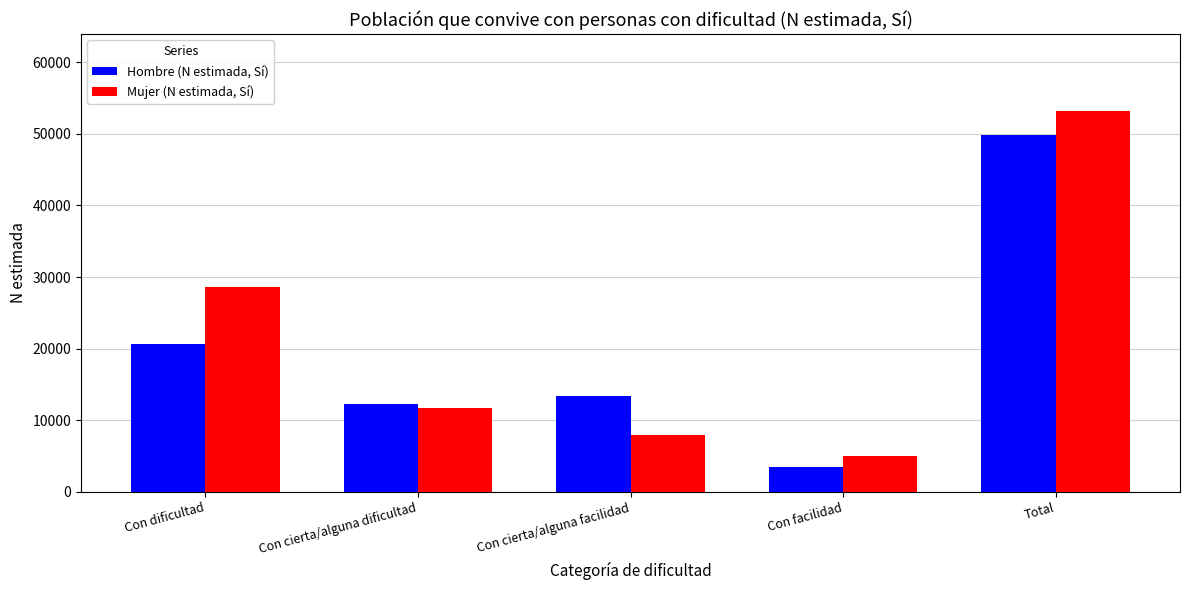

Which category has the highest value across all series?

Total